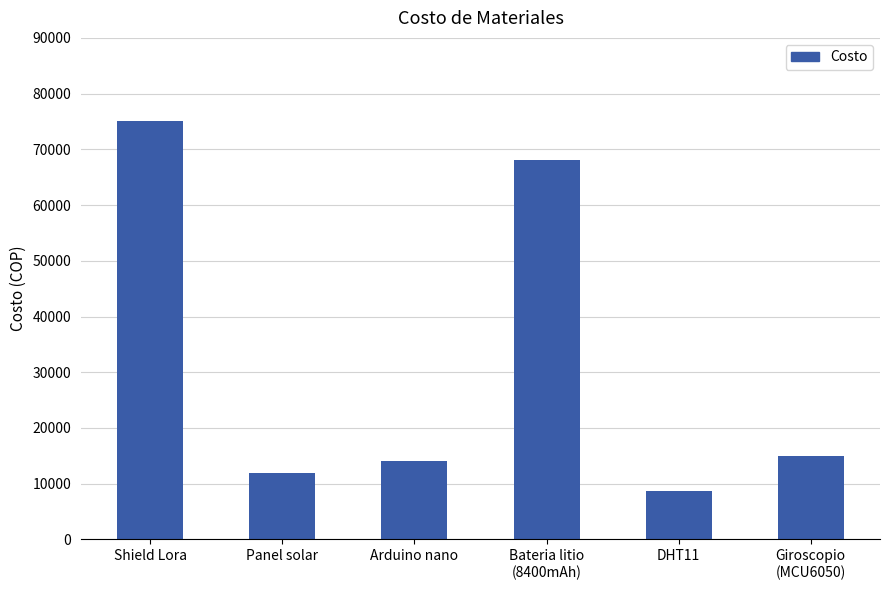

What is the sum of all values?

192700